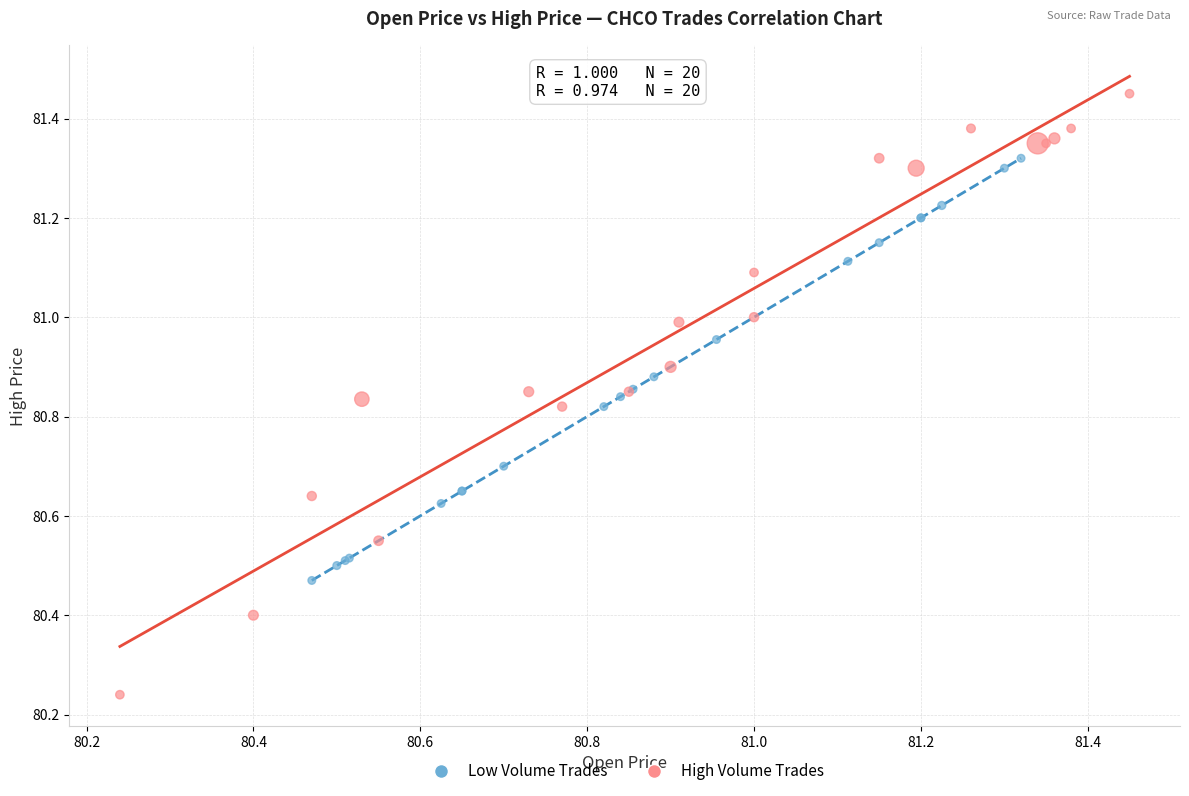

Which series contains the lowest Y value?

High Volume Trades